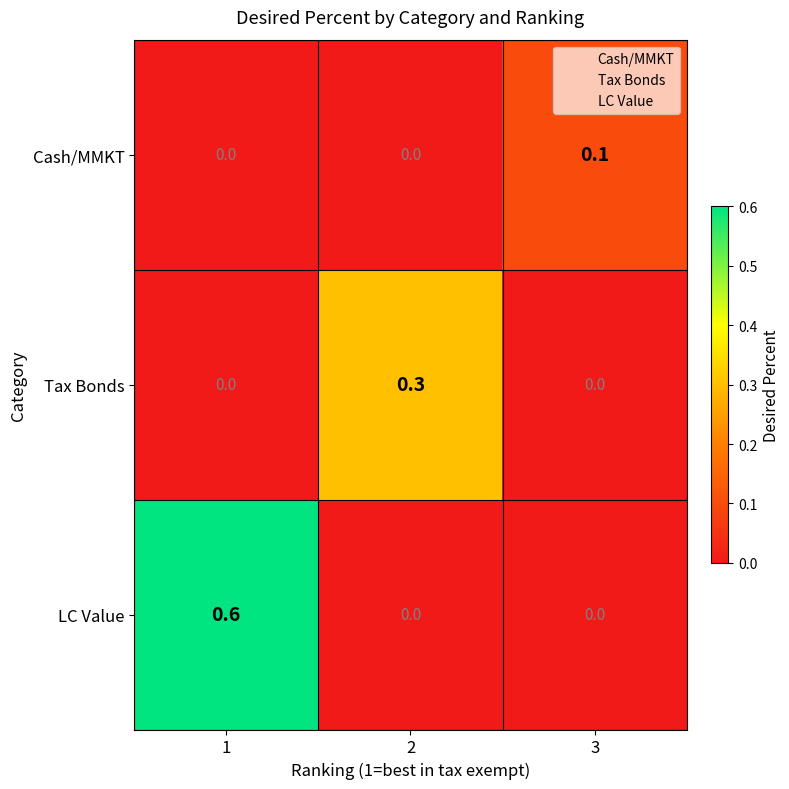

How many LC Value values are between 0 and 1?

3